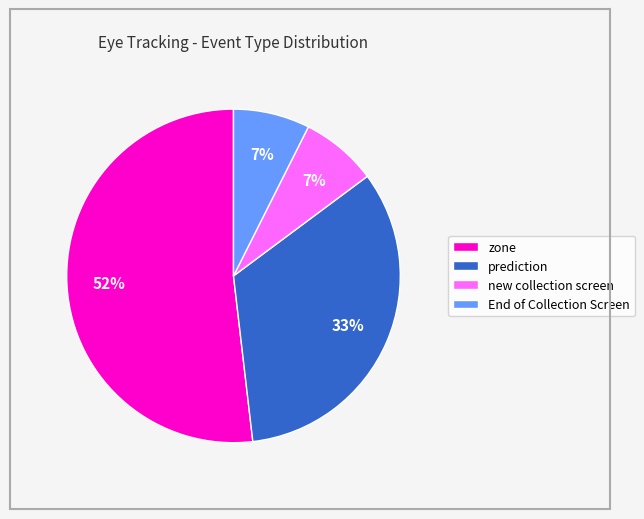

Do prediction and zone together represent more than half of the pie?

Yes